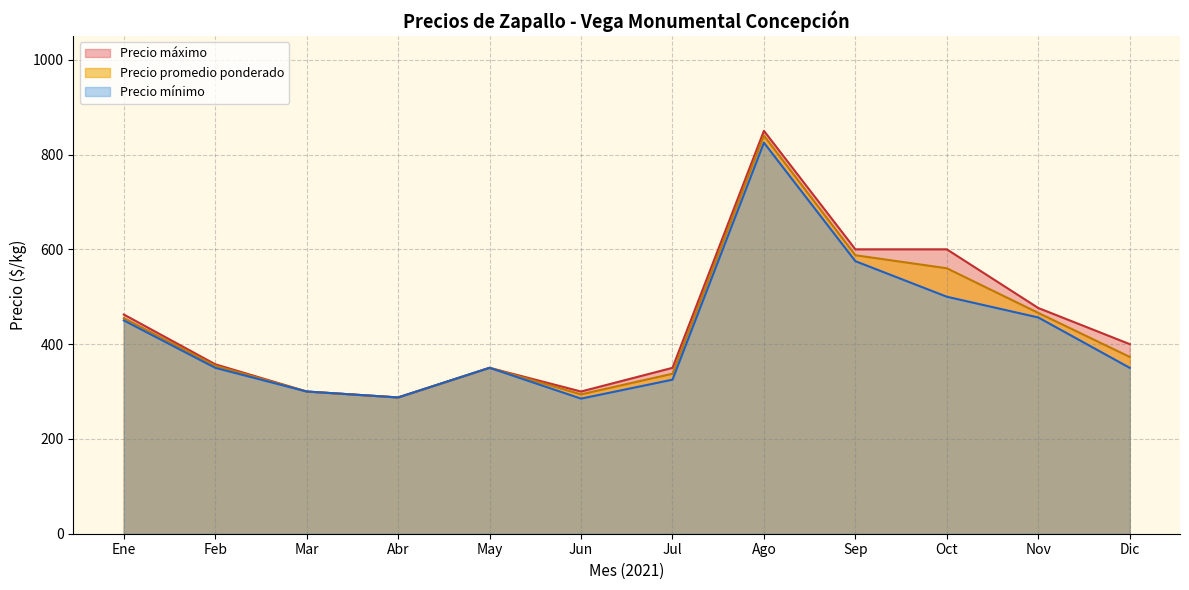

What is the total value across all series at Oct?

1660.0